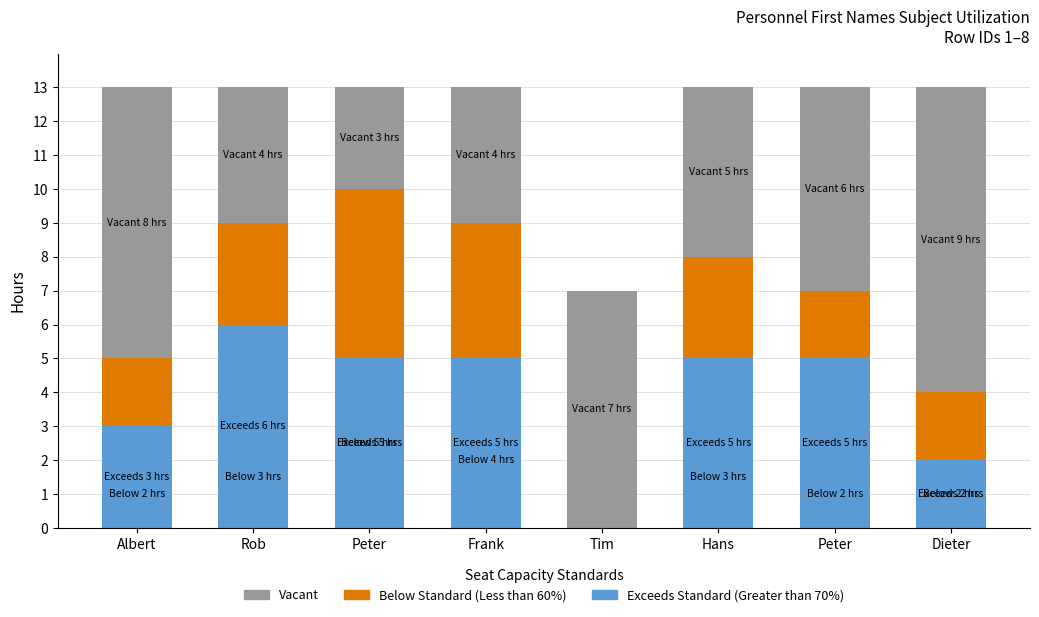

How many values in Exceeds Standard (Greater than 70%) are above zero?

7